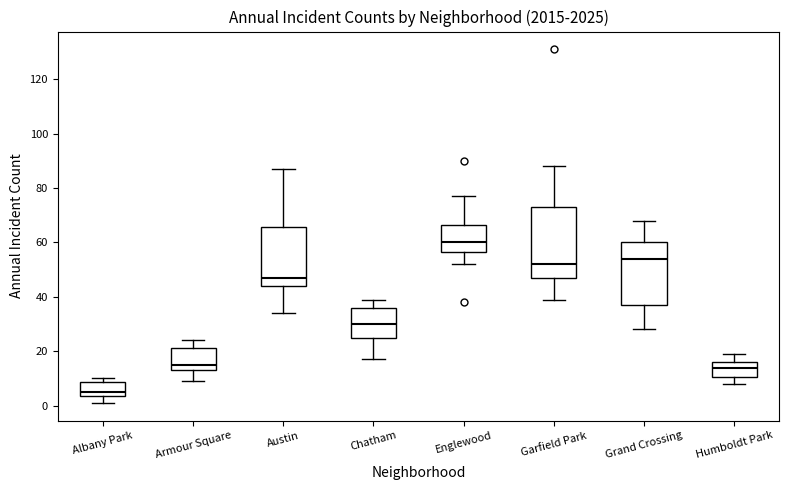

Which box has the lowest median line?

Albany Park